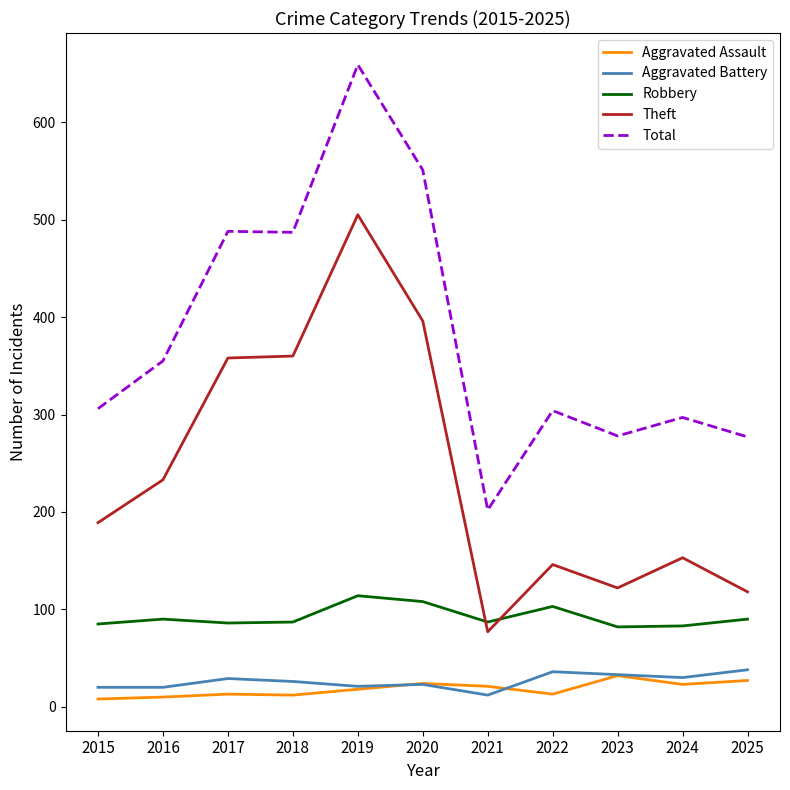

What is the difference between the second highest and minimum values in the Total series?

349